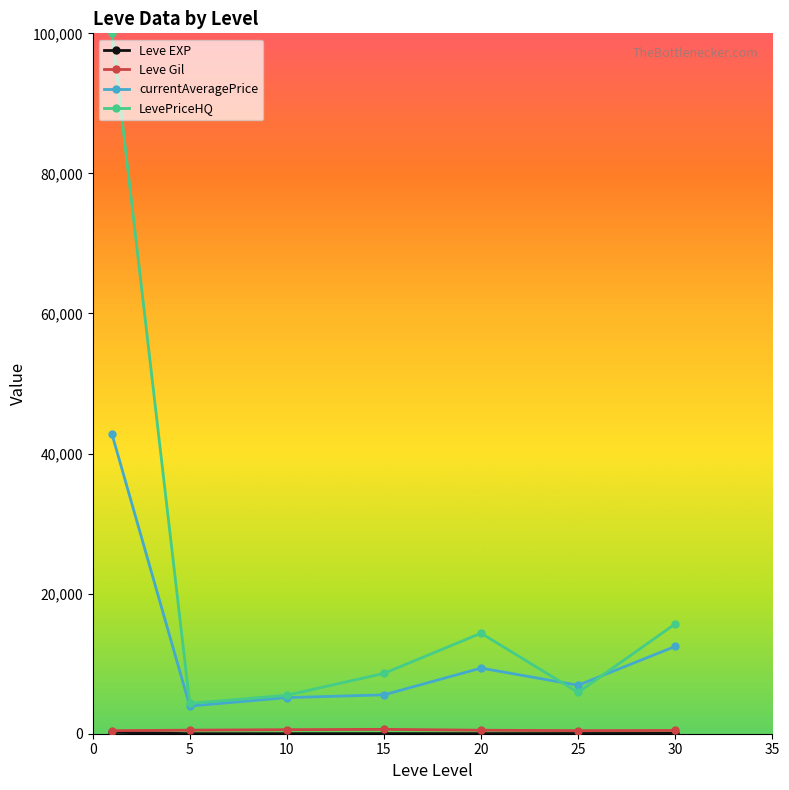

True or false: LevePriceHQ has more than 2 interior local peaks.

False